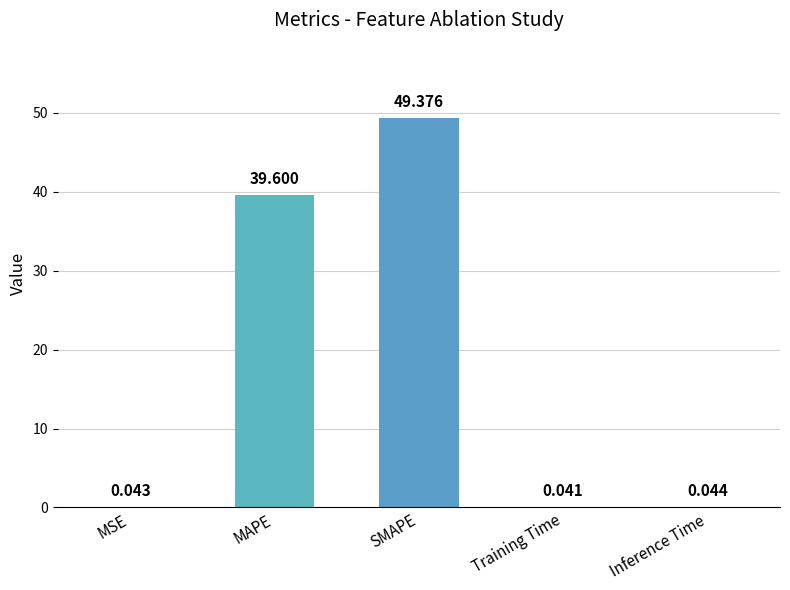

Which has a higher value, MSE or SMAPE?

SMAPE